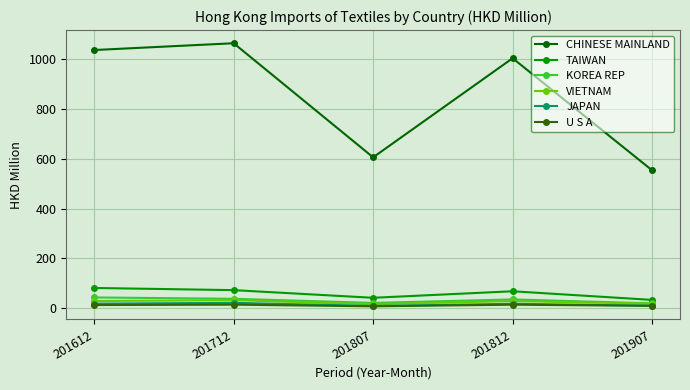

True or false: JAPAN has more than 2 points higher than both neighbors.

False